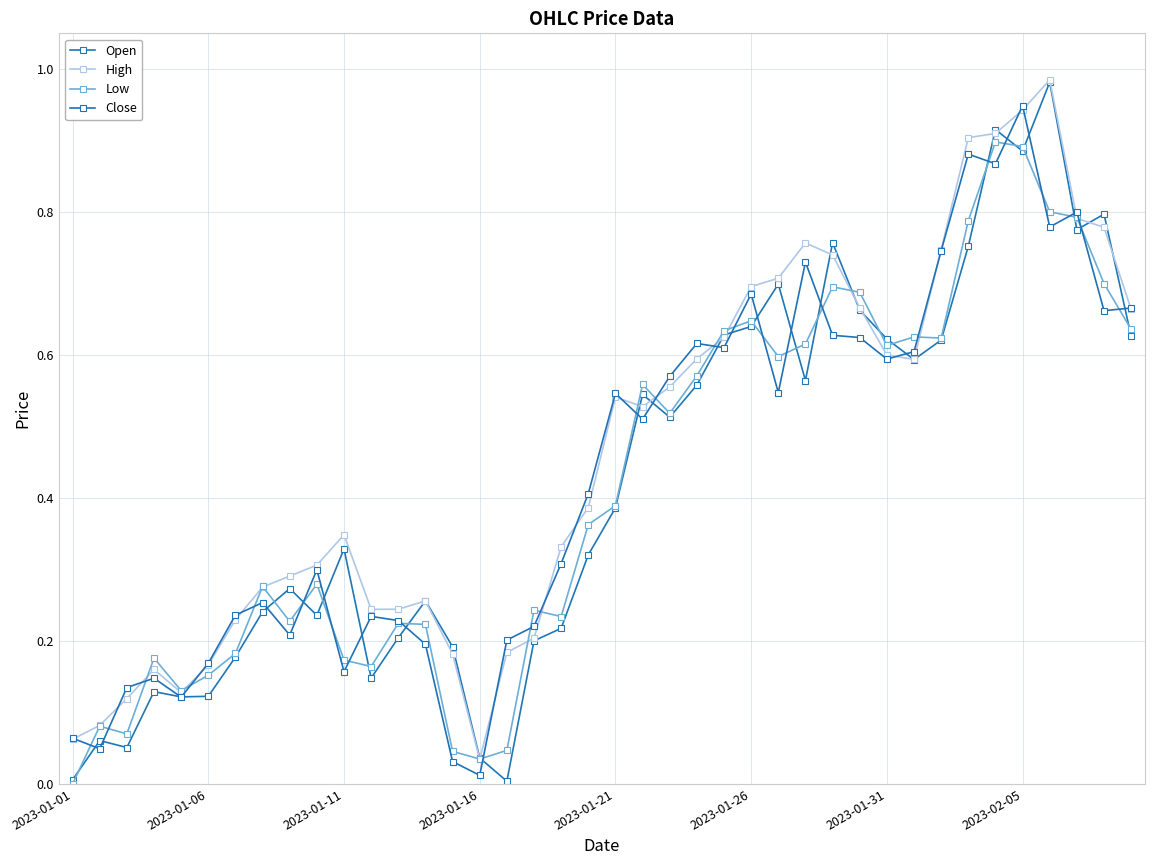

How many lines are shown in the chart?

4